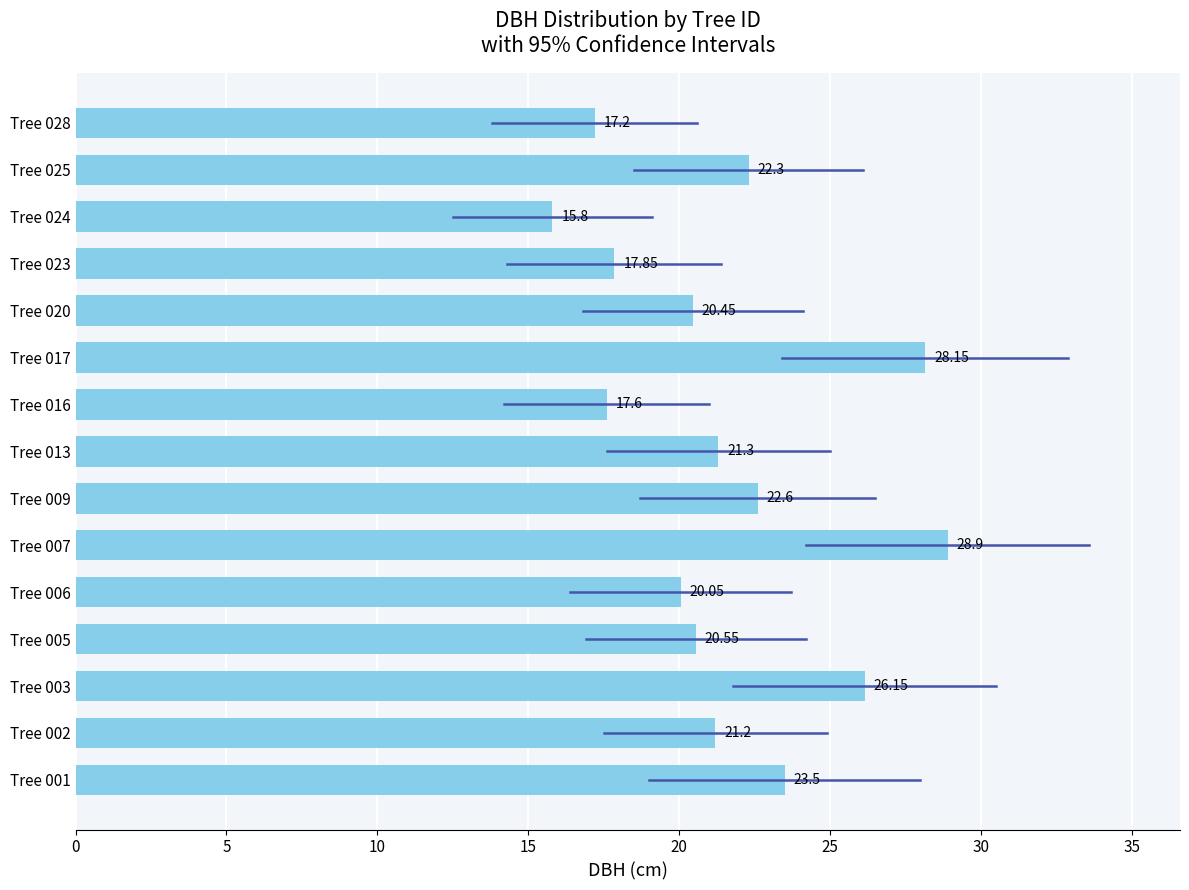

Rank the categories by value from lowest to highest.

Tree 024, Tree 028, Tree 016, Tree 023, Tree 006, Tree 020, Tree 005, Tree 002, Tree 013, Tree 025, Tree 009, Tree 001, Tree 003, Tree 017, Tree 007